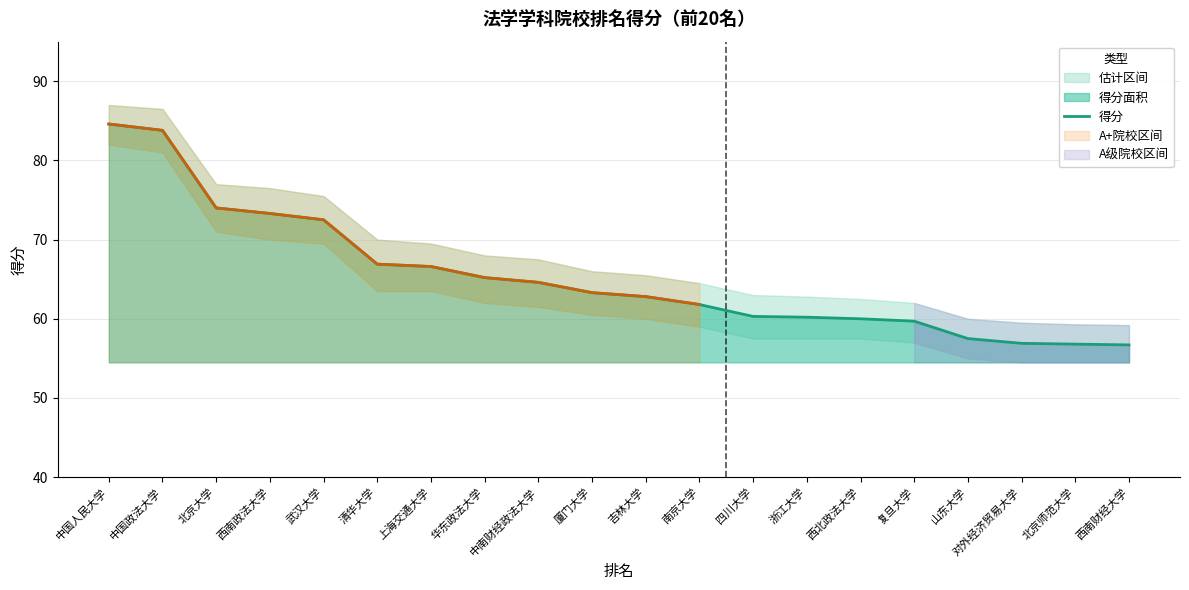

What is the value of the 8th point from the left?

65.2